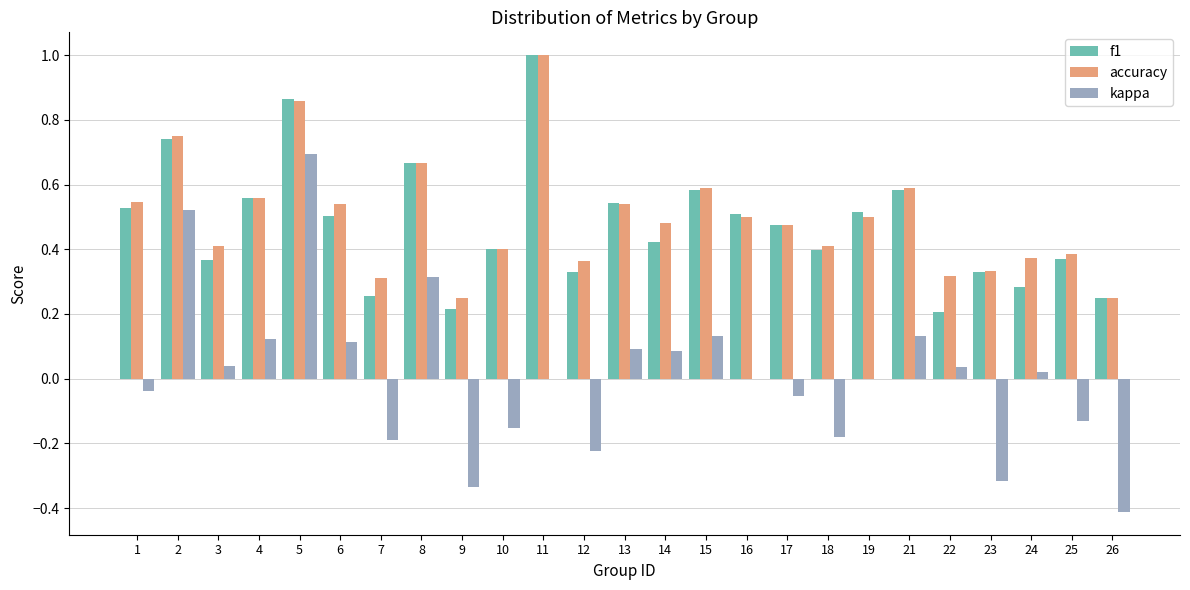

Which series changed the most between 10 and 17?

kappa